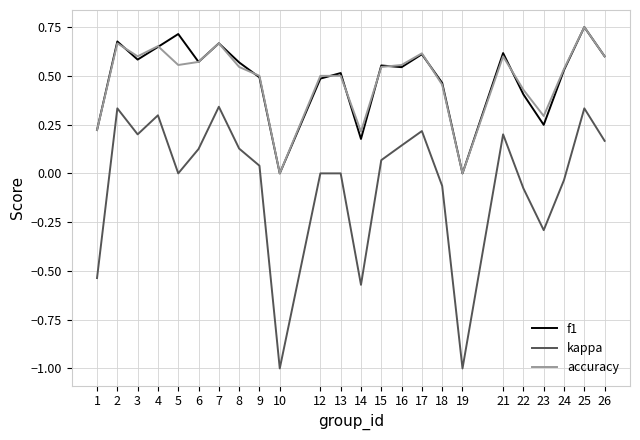

The f1 series shows 0.7 at 7. True or false?

True